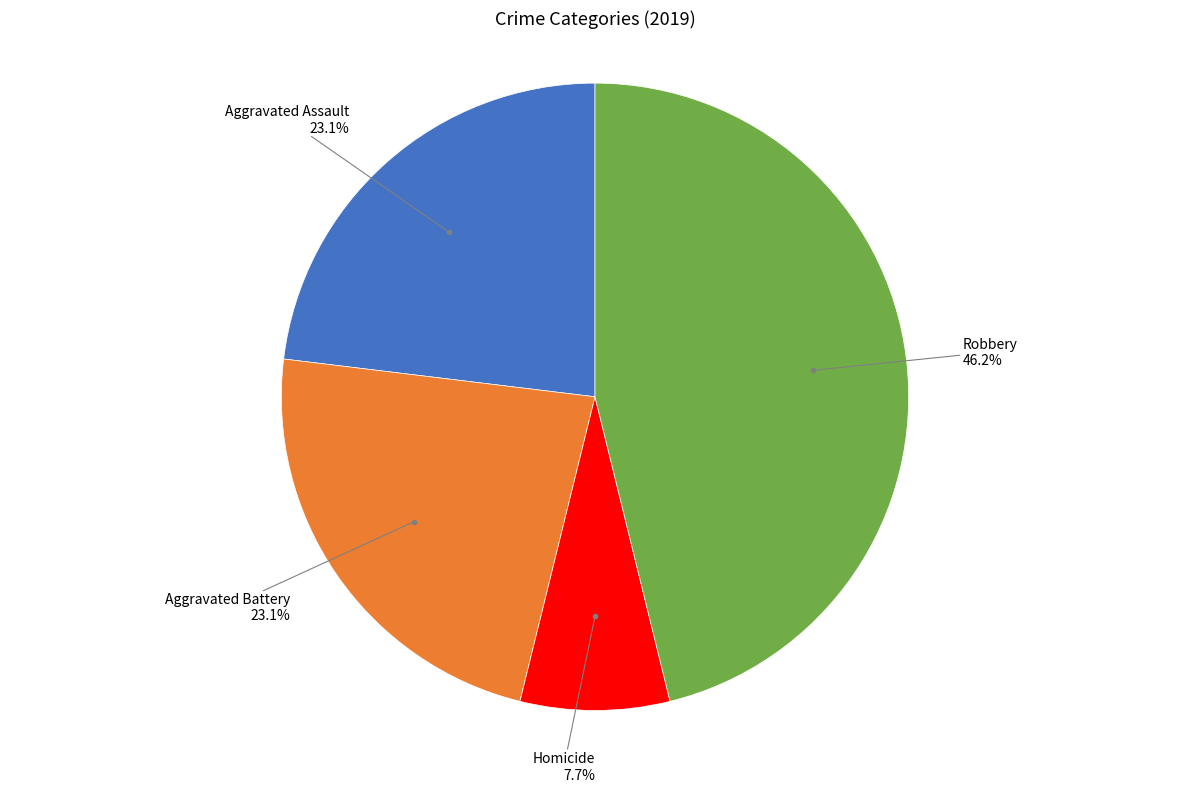

To the nearest percent, what is the average slice percentage?

25%